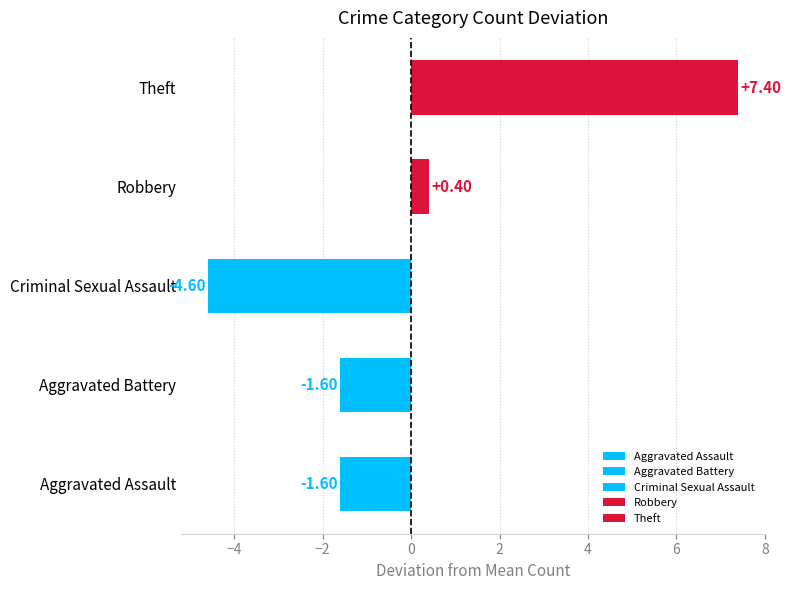

Which label corresponds to the largest value in the chart?

Theft